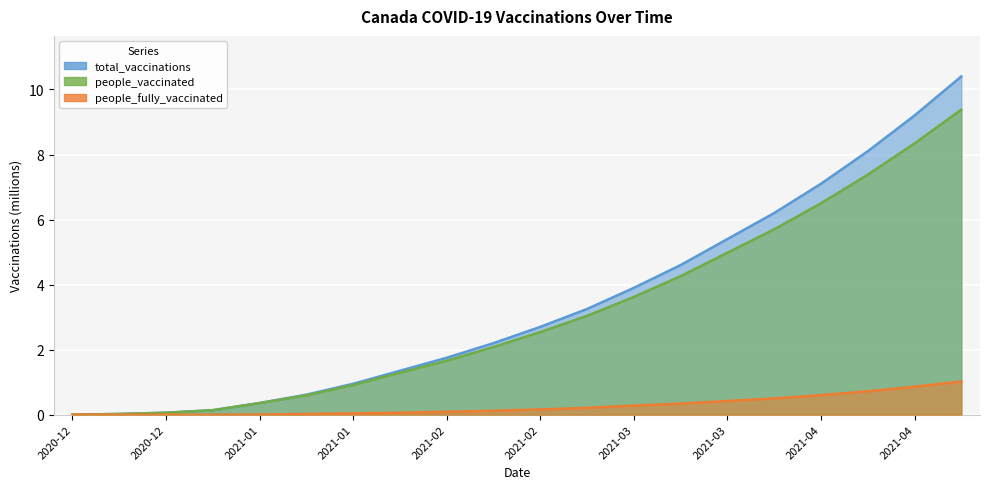

At which label does people_vaccinated first exceed 2?

2021-02-15